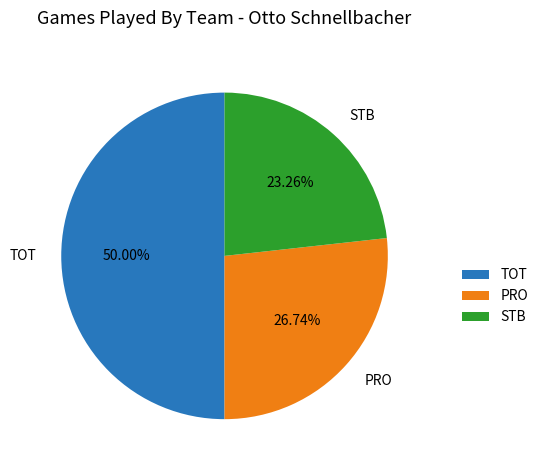

Rank the categories by value from highest to lowest.

TOT, PRO, STB